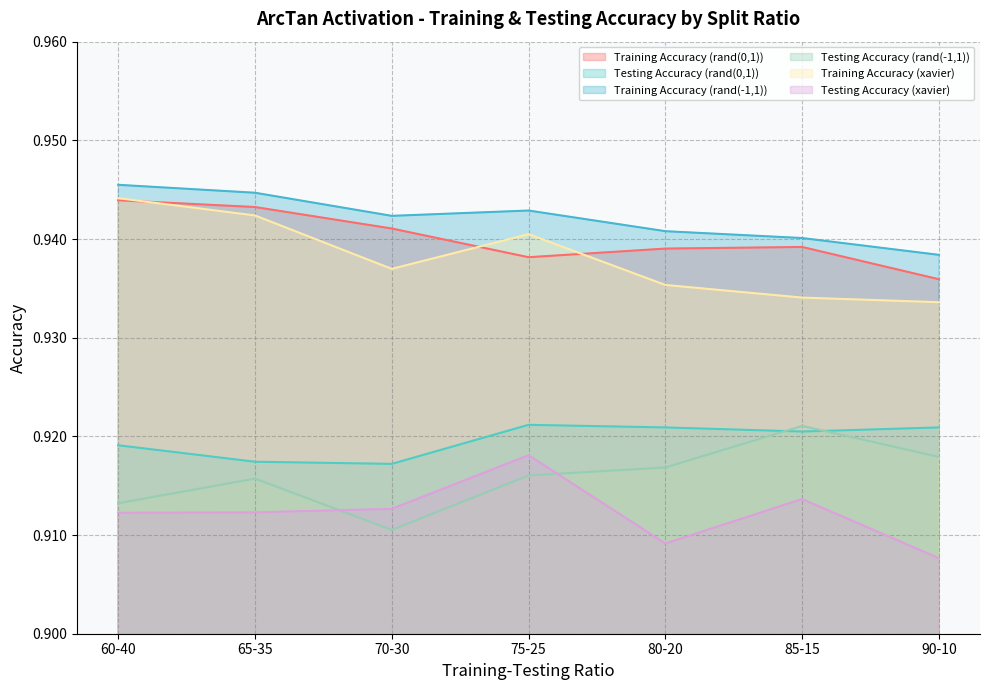

What is the value of the Training Accuracy (rand(-1,1)) point at the 3rd from the left?

0.9